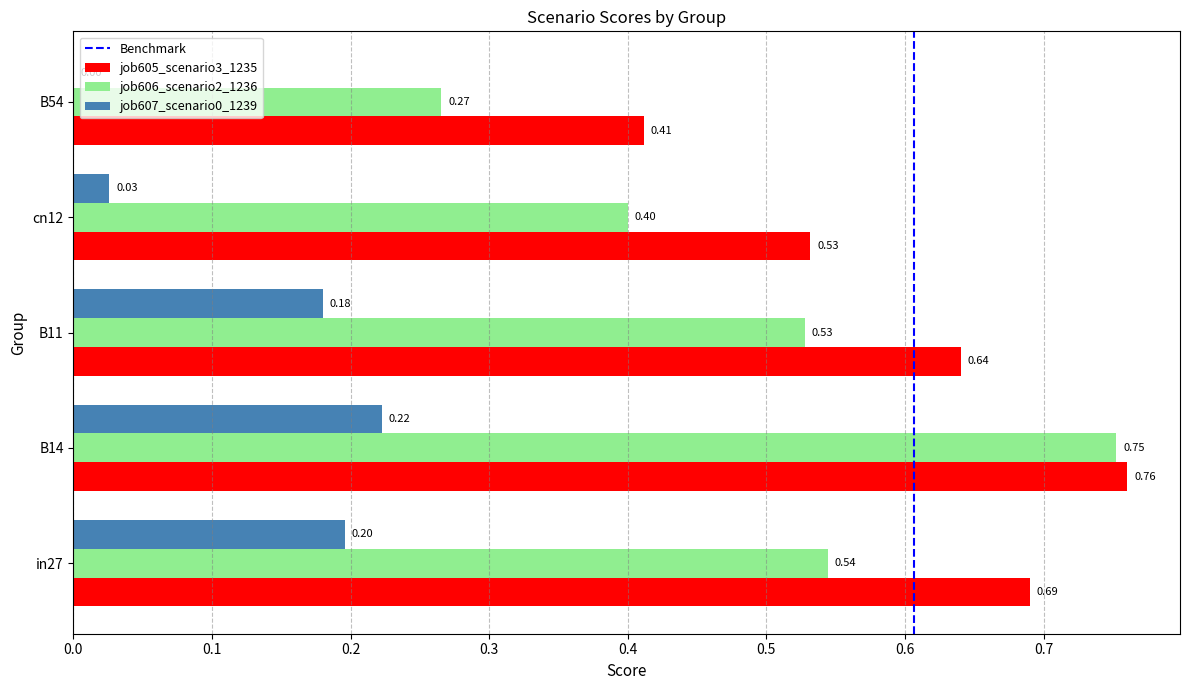

What is the sum of the job605_scenario3_1235 values at B14 and B54?

1.2